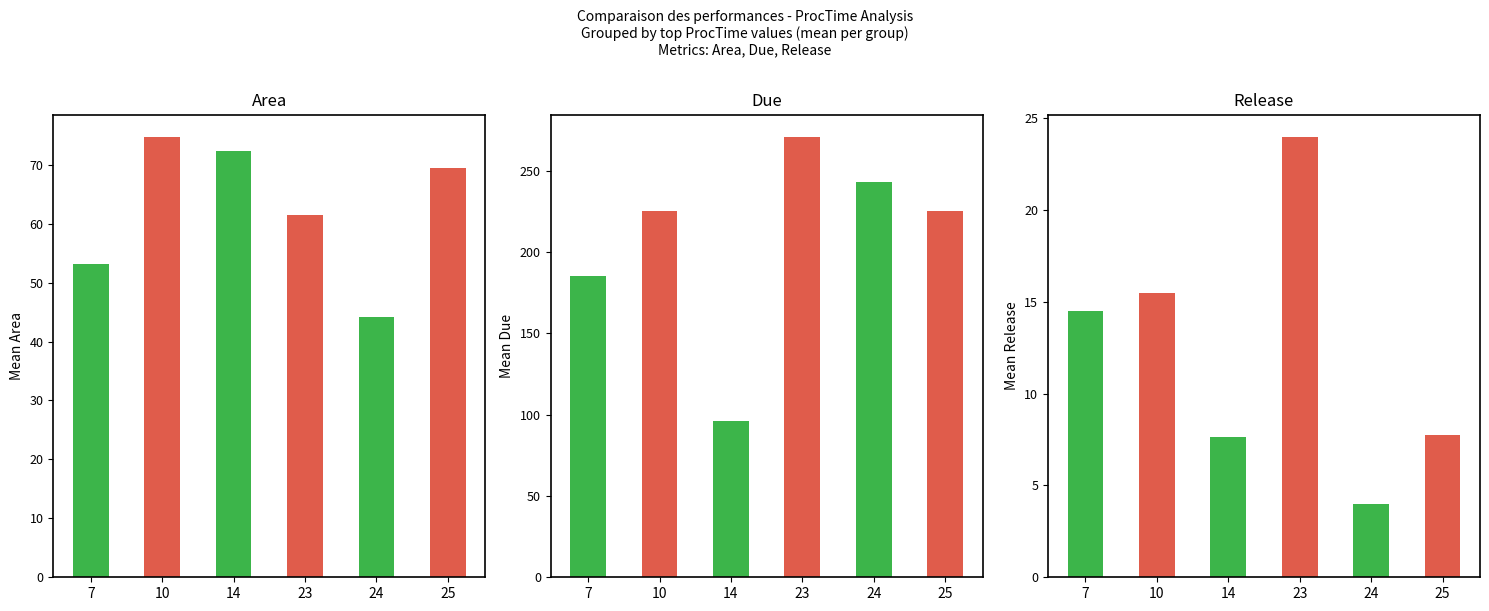

What is the difference between the second highest and second lowest values in the Release series?

7.8